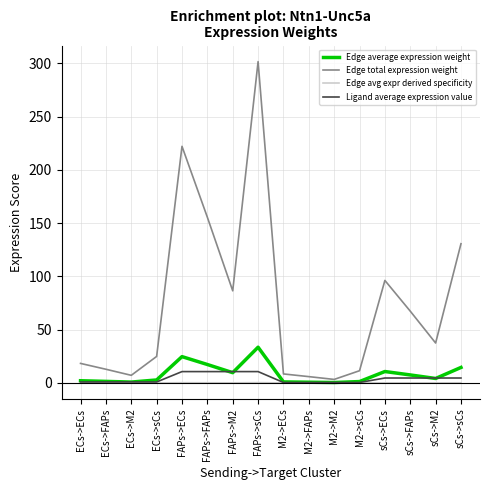

Which series has the largest range (max minus min)?

Edge total expression weight